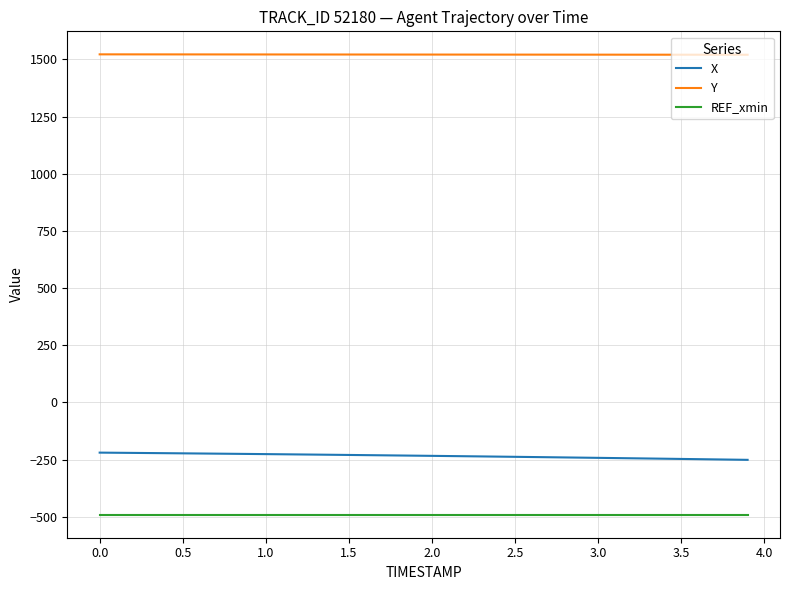

Which series has the largest total across all categories?

Y